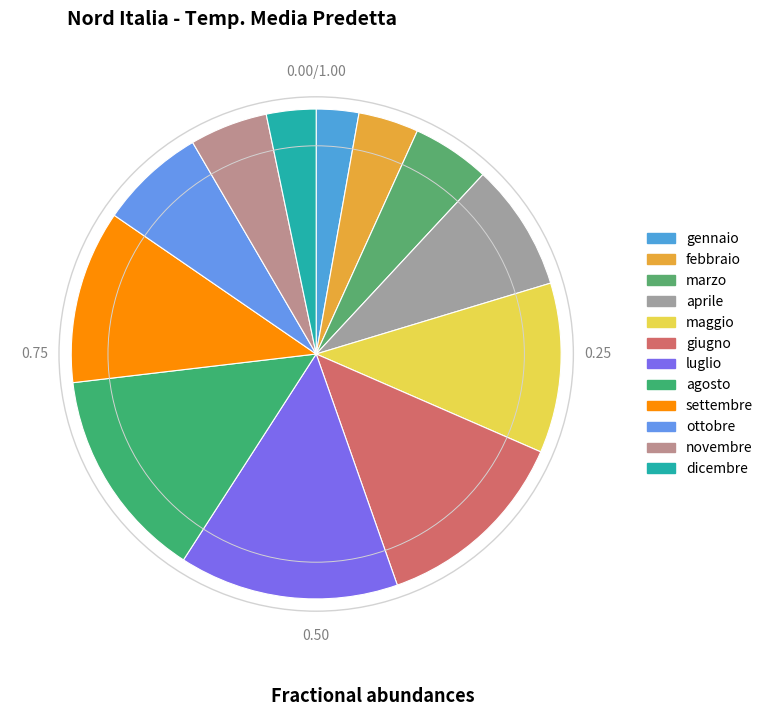

What is the change in value from febbraio to novembre?

+2.5